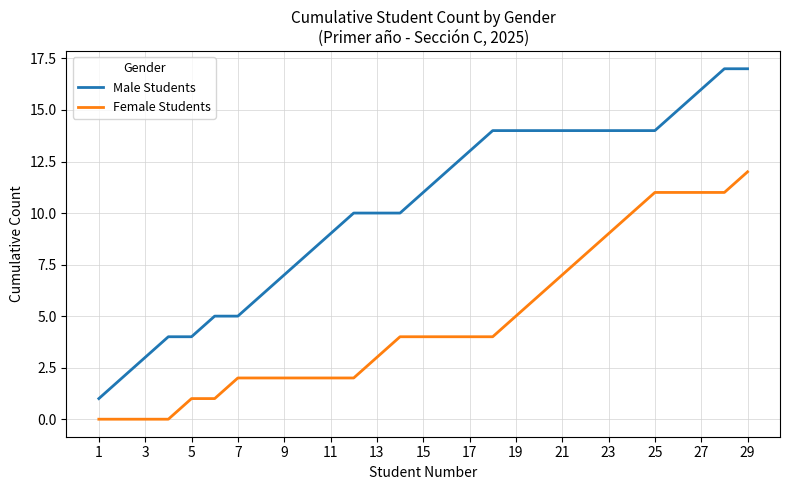

What is the greatest value displayed?

17